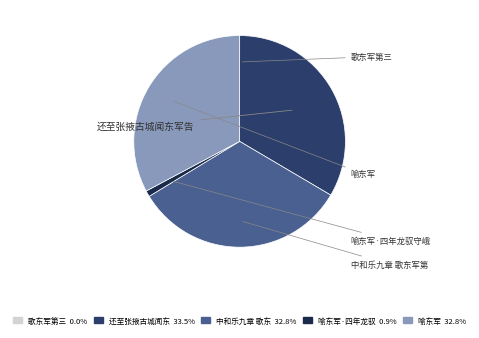

Is there any slice that represents more than half of the pie?

No